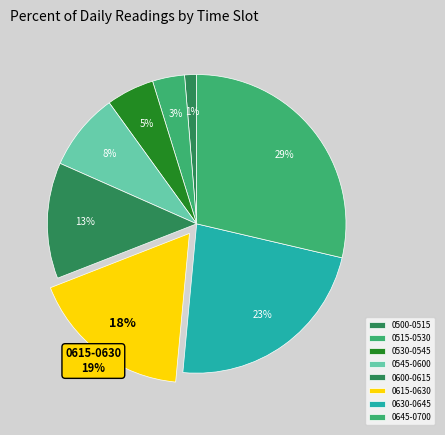

To the nearest percent, what is the average slice percentage?

12%